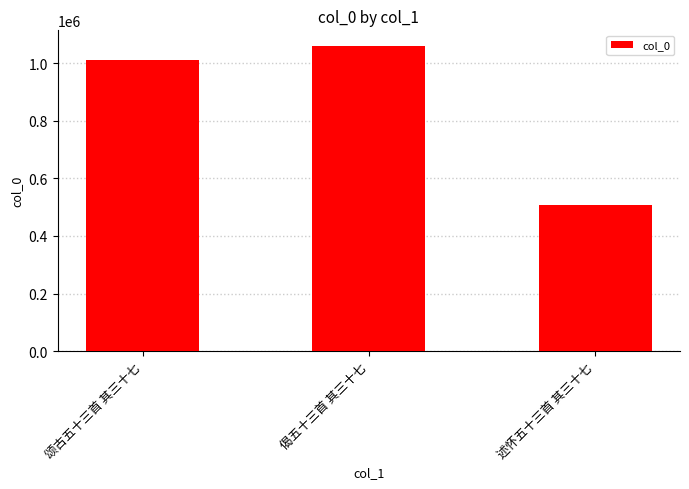

Rank the categories by value from highest to lowest.

偈五十三首 其三十七, 颂古五十三首 其三十七, 述怀五十三首 其三十七